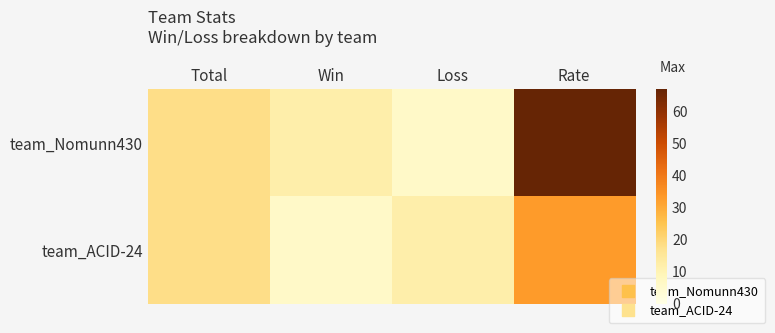

Which has a higher value, Total or Rate?

Rate